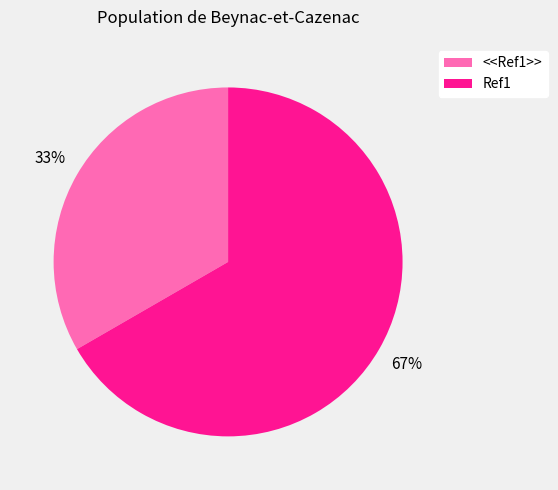

How many segments does this pie chart have?

2